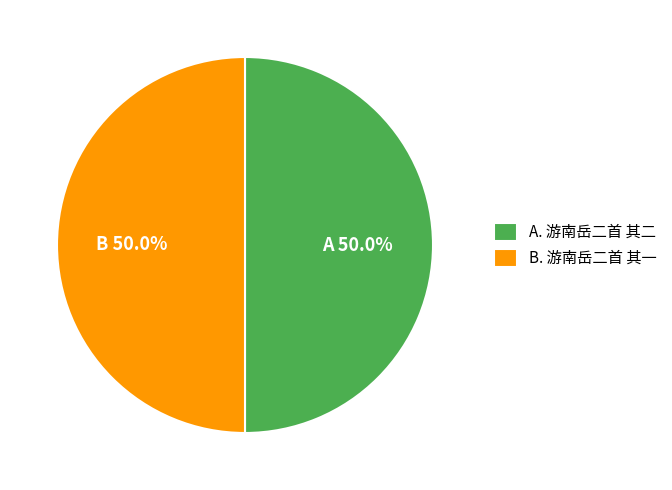

Count the number of slices in the pie.

2